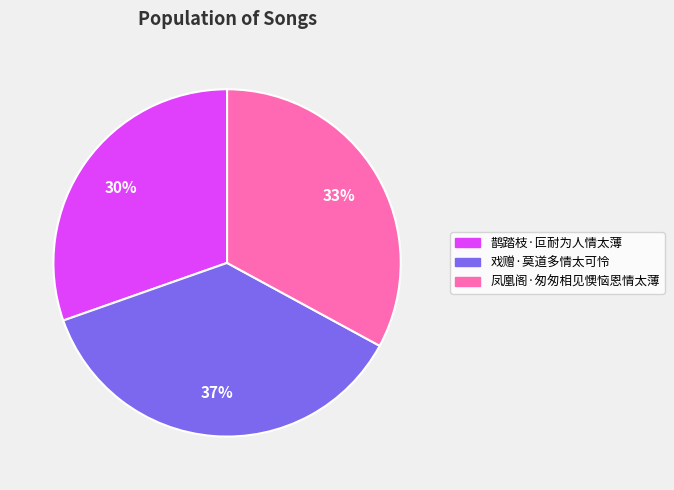

Do 鹊踏枝·叵耐为人情太薄 and 戏赠·莫道多情太可怜 together represent more than half of the pie?

Yes